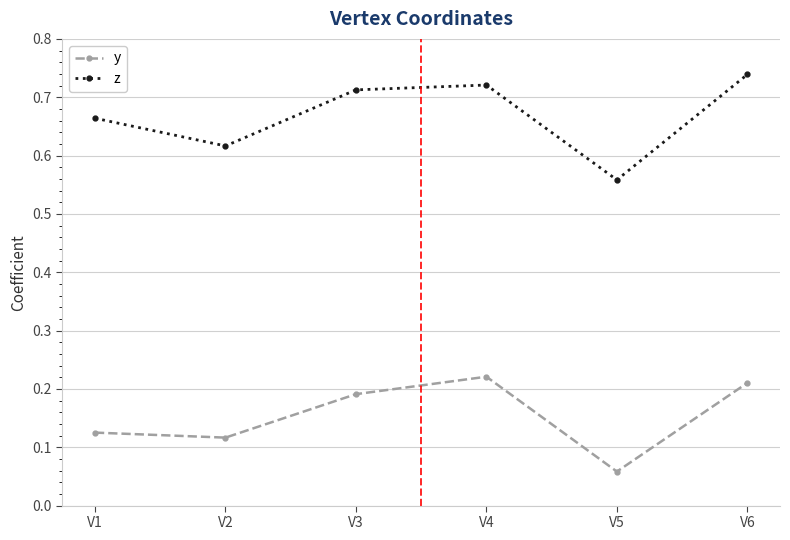

Which series has the widest spread of values?

z